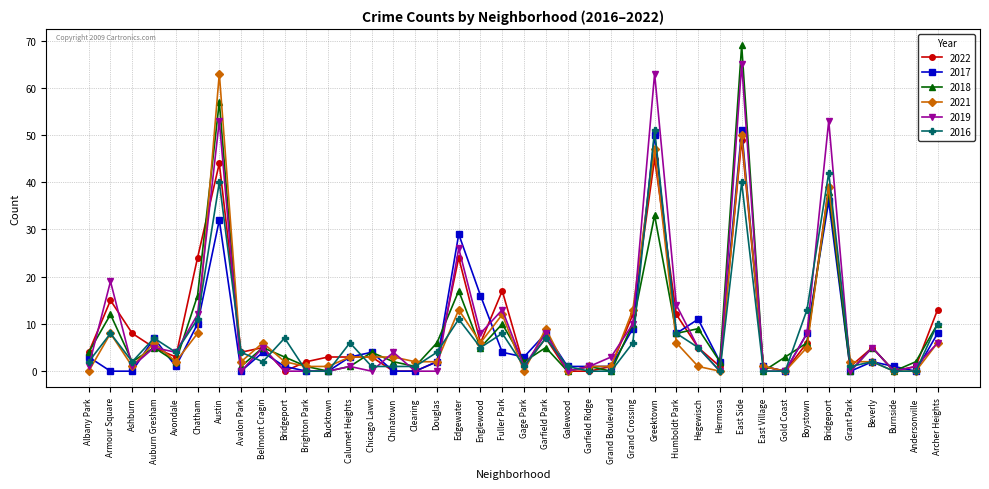

How many lines are shown in the chart?

6